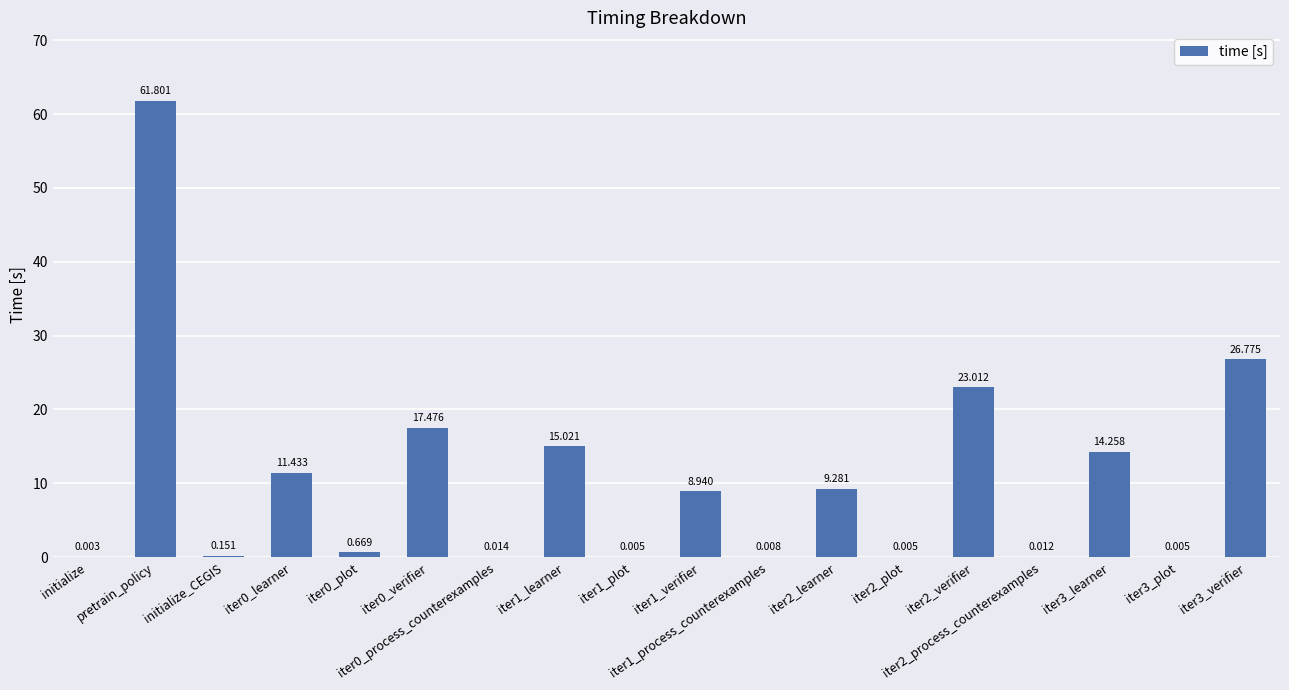

Are the bars horizontal?

No